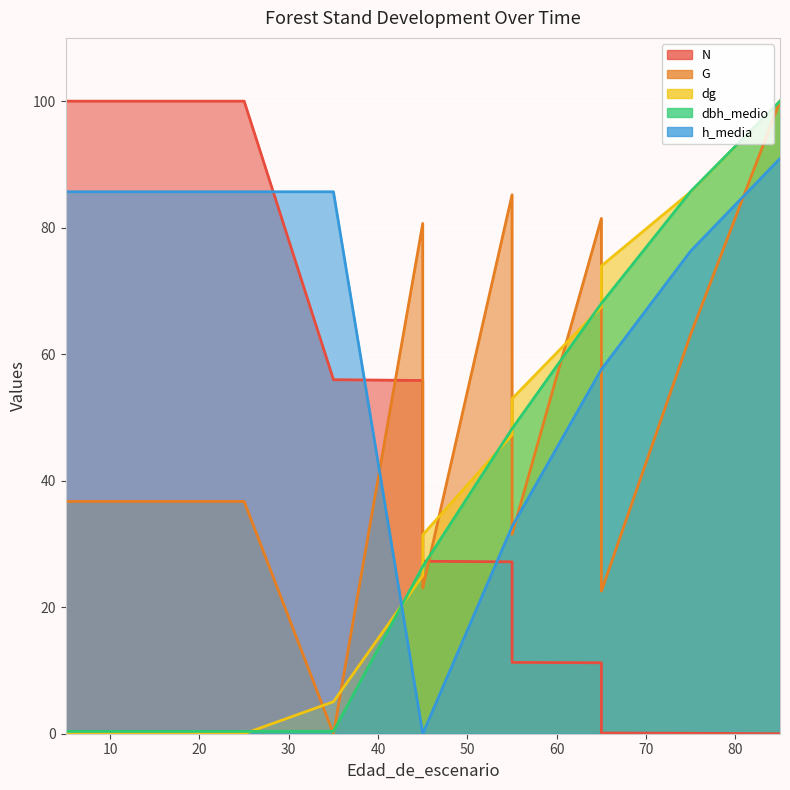

What are all the series names shown in the legend?

N, G, dg, dbh_medio, h_media